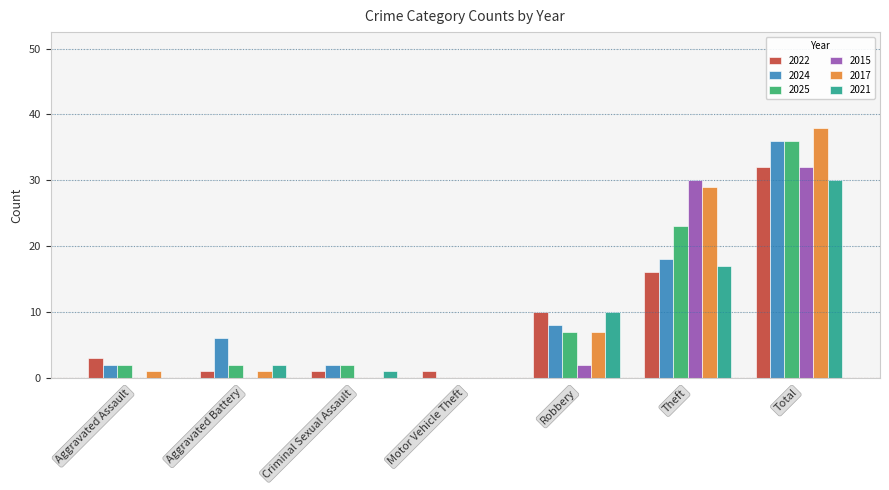

How many groups of bars are there?

7